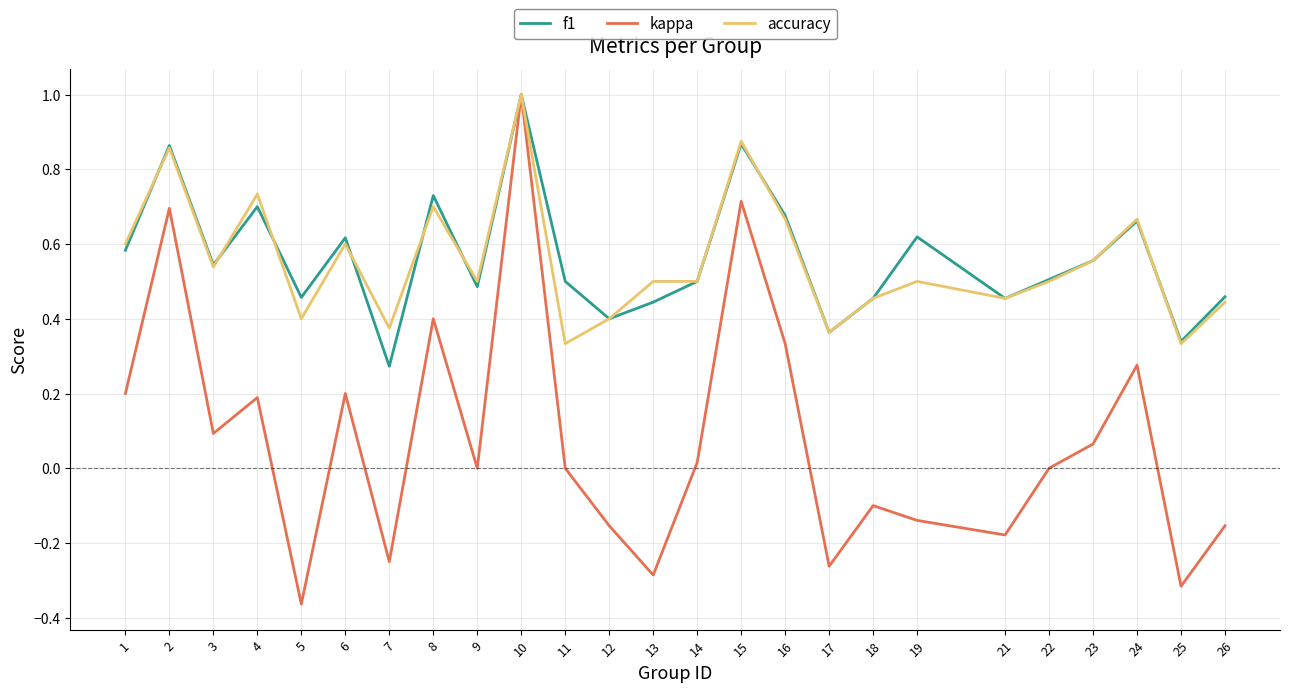

What is the greatest value displayed?

1.0